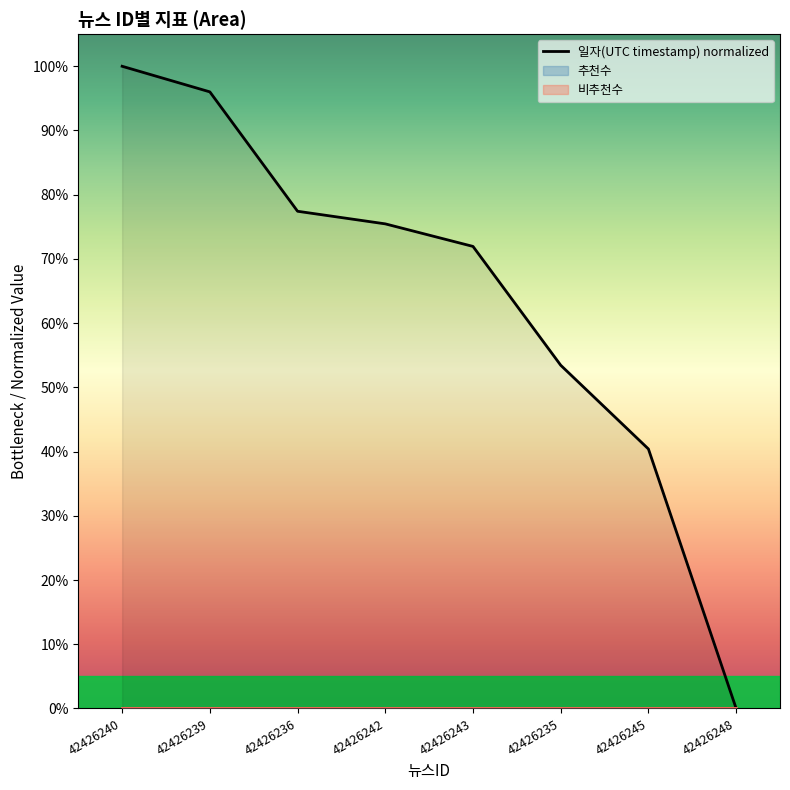

List the labels in order of value, smallest first.

42426248, 42426245, 42426235, 42426243, 42426242, 42426236, 42426239, 42426240